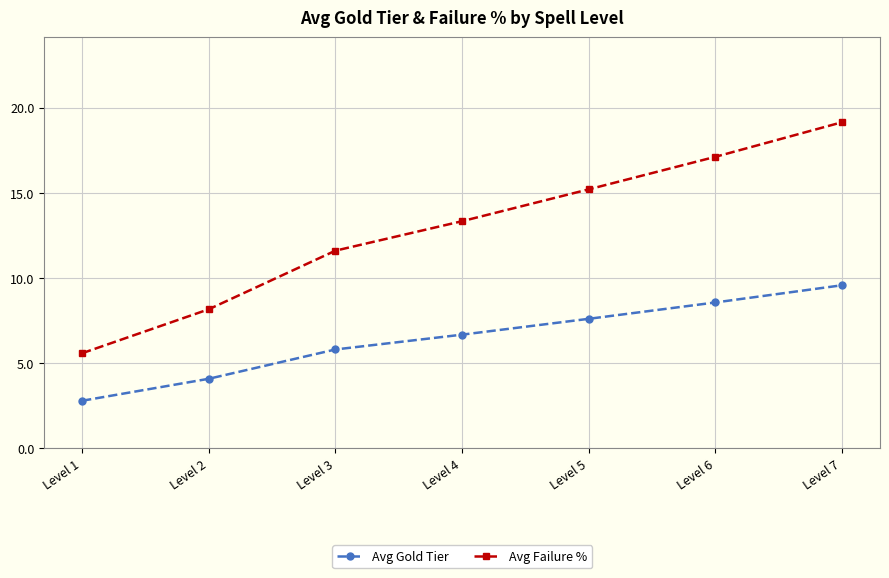

Rank the series by their maximum value, from highest to lowest.

Avg Failure %, Avg Gold Tier